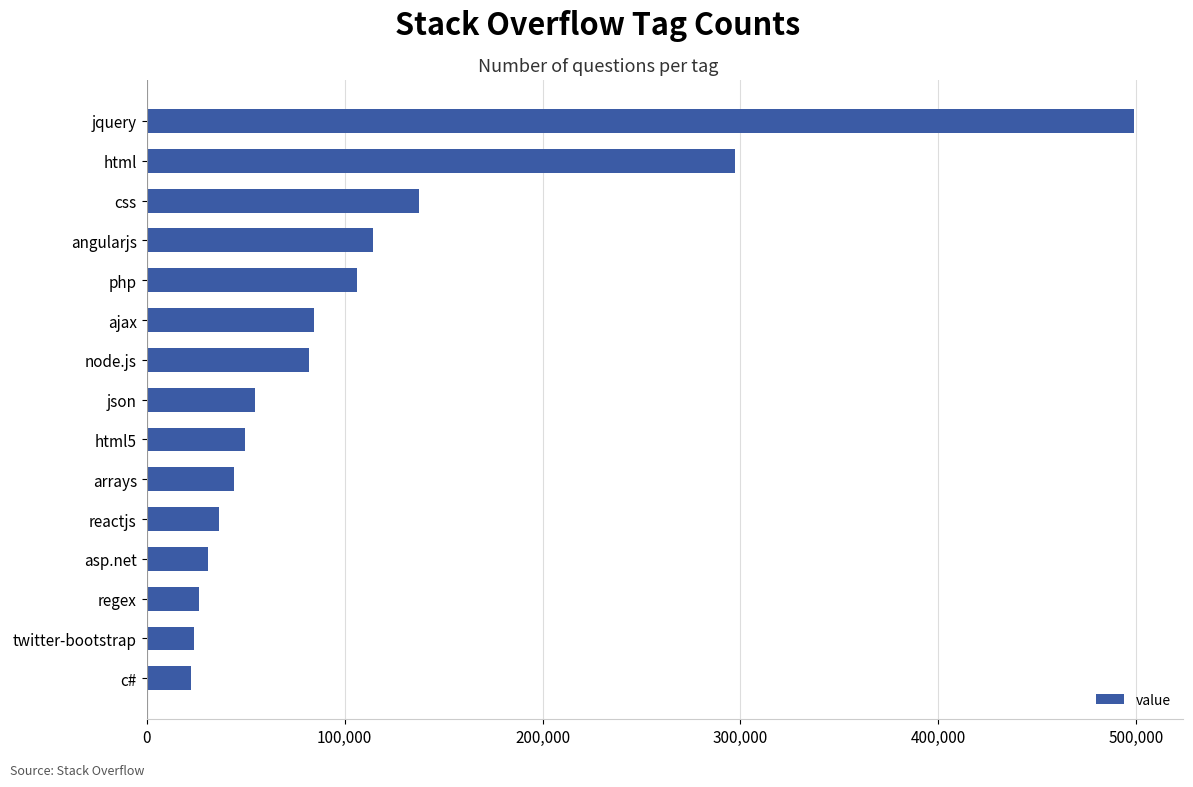

What is the change in value from php to c#?

-83961